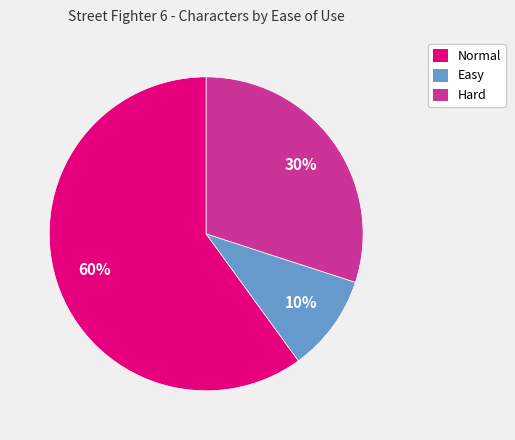

To the nearest percent, what is the difference between the largest and smallest slice percentages?

50%